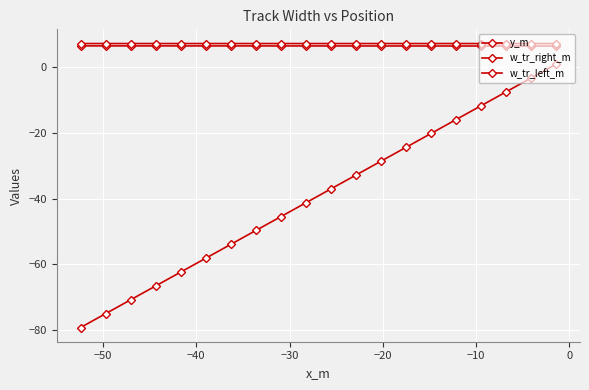

How many lines are shown in the chart?

3